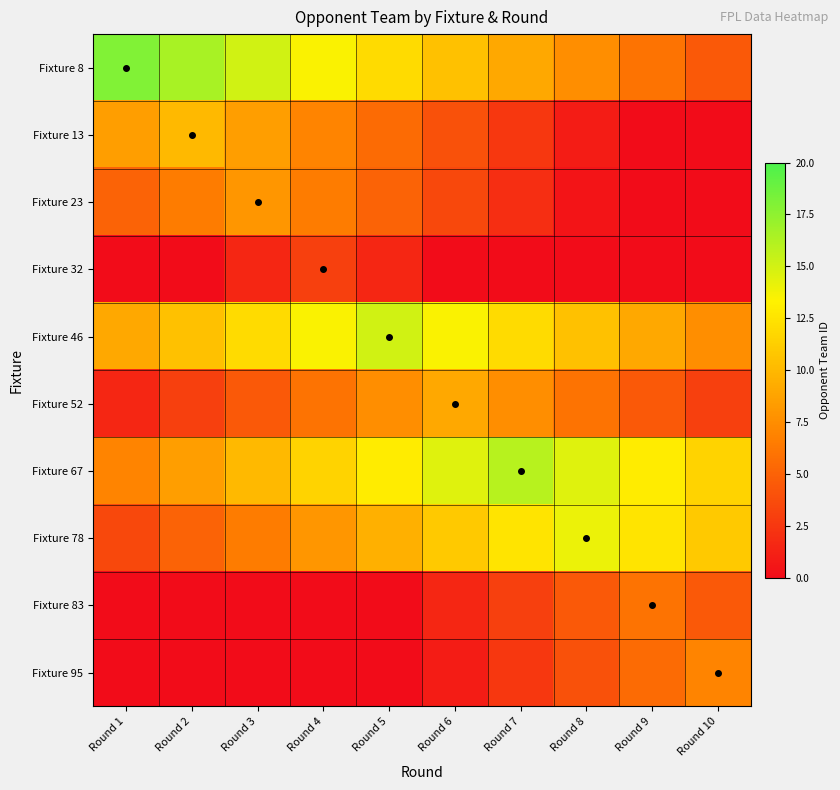

Which series has the largest total across all categories?

Fixture 67